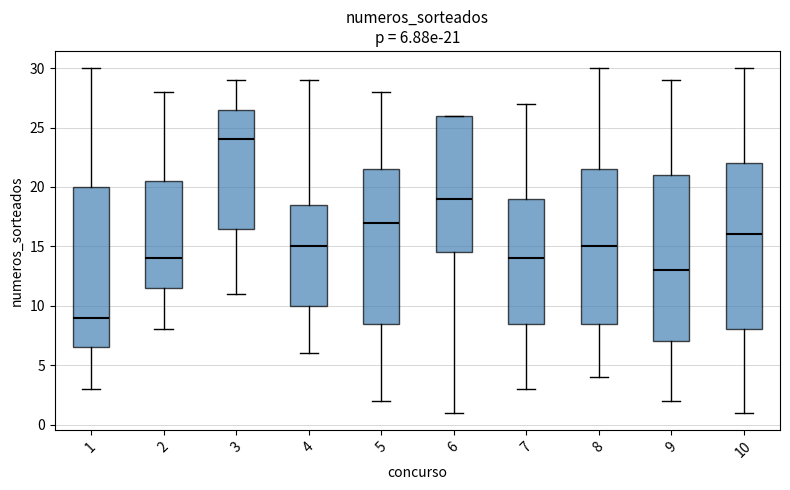

Which box has the highest median line?

3